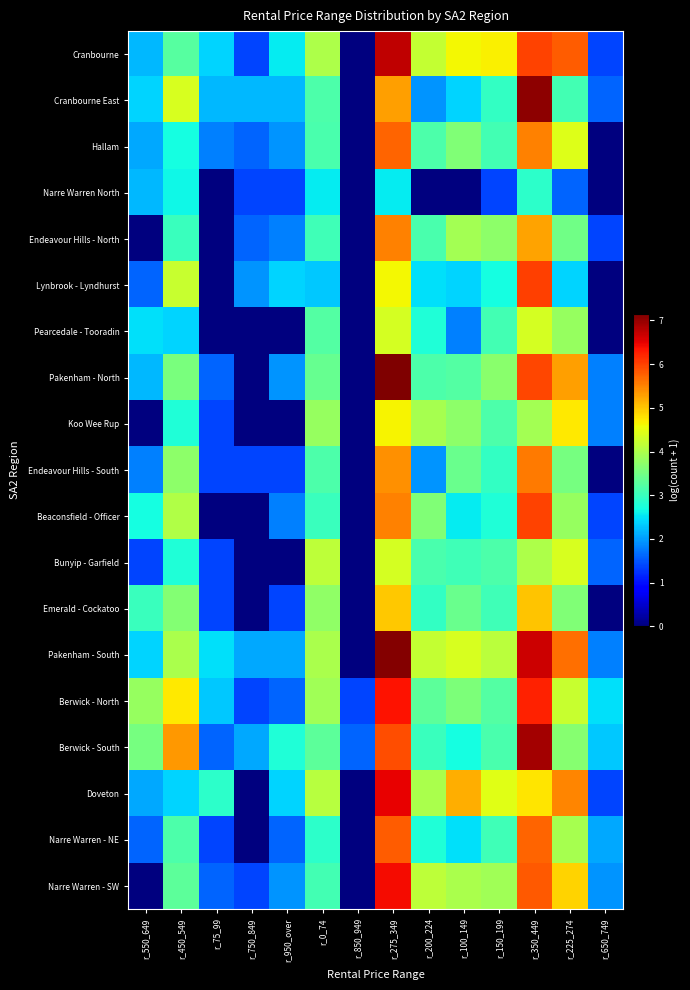

What is the total value across all series at r_75_99?

25.8